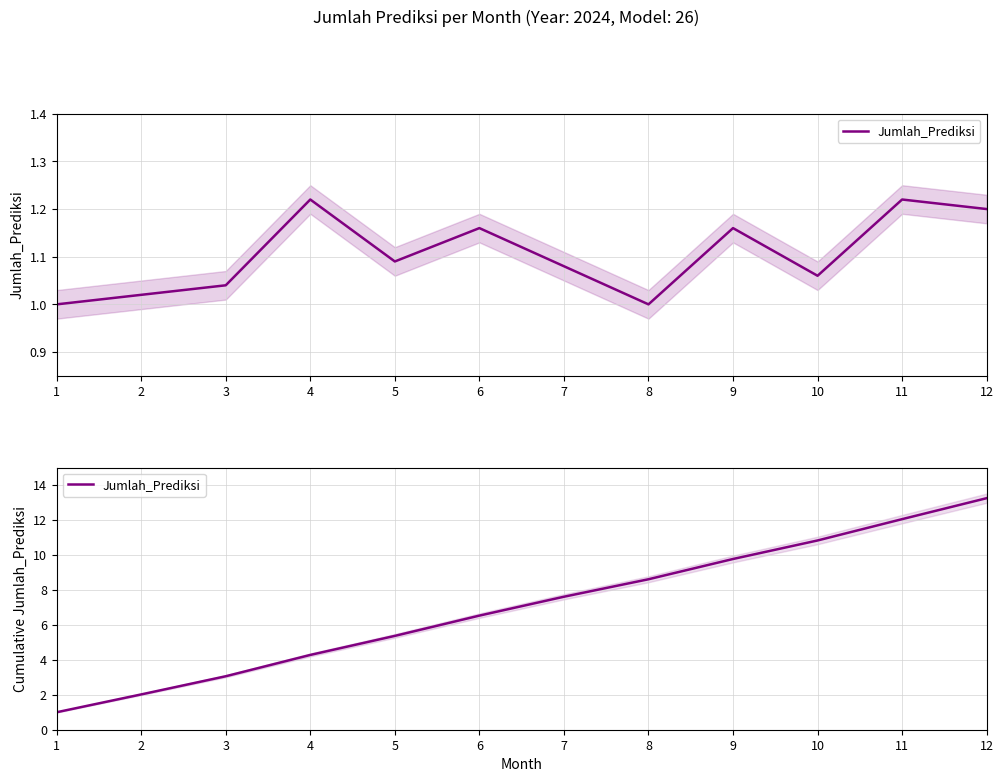

At which category does the chart reach its minimum across all series?

1